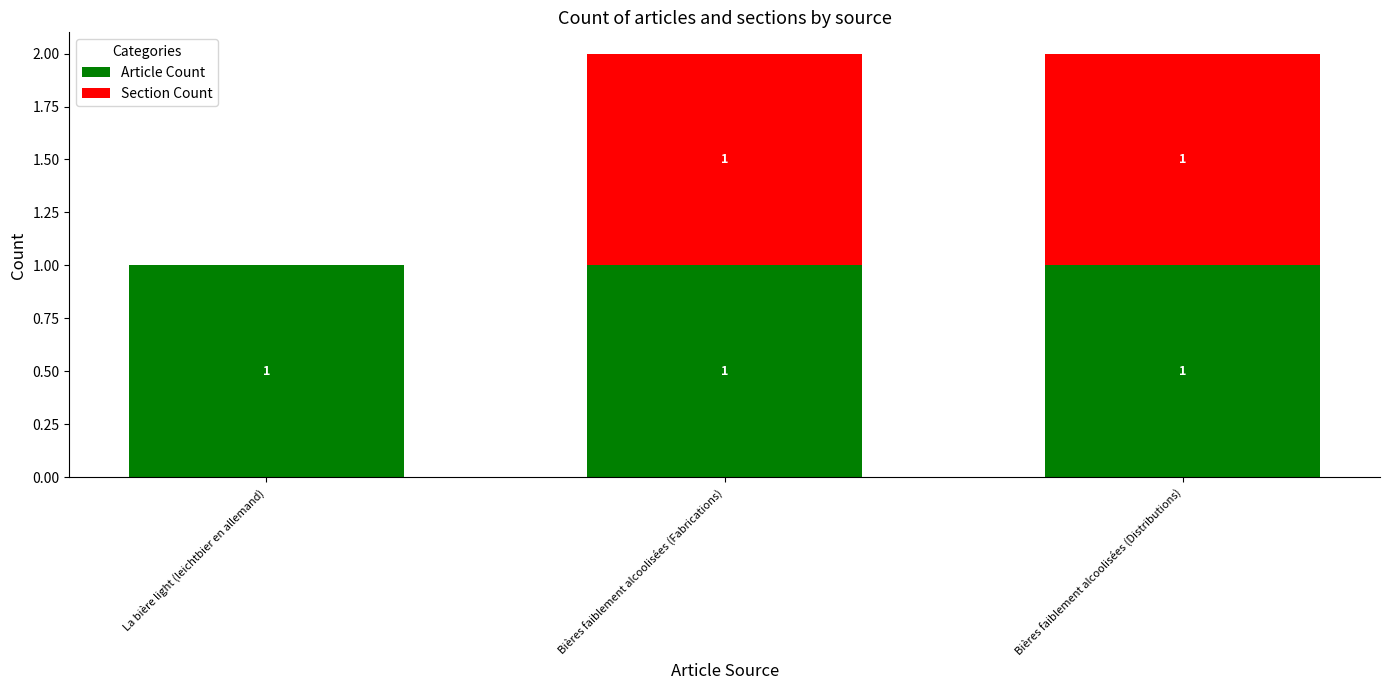

Reading right to left, list the values for the Article Count series.

Bières faiblement alcoolisées (Distributions)=1	Bières faiblement alcoolisées (Fabrications)=1	La bière light (leichtbier en allemand)=1